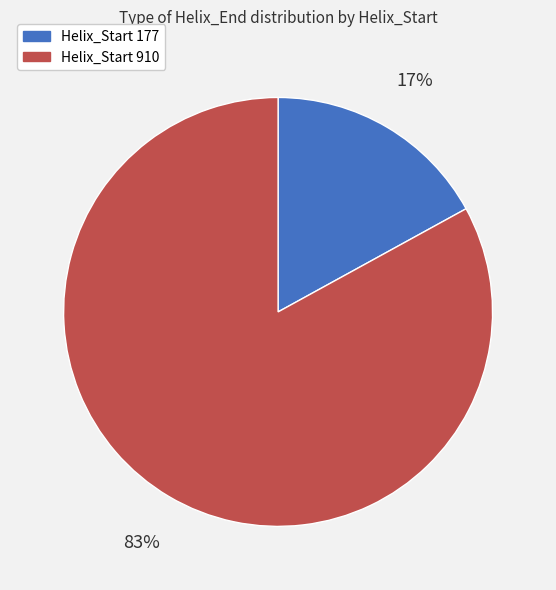

To the nearest percent, what is the difference between the Helix_Start 177 and Helix_Start 910 slice percentages?

66%